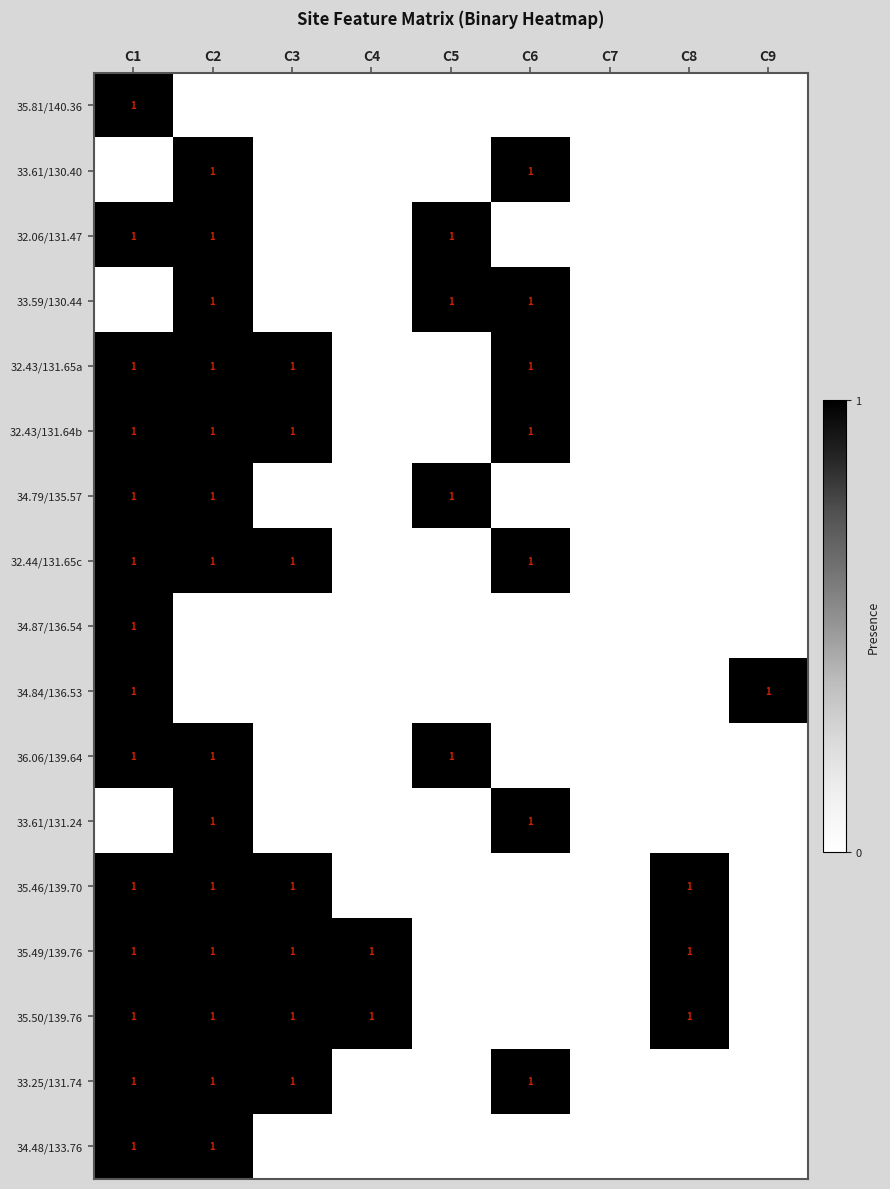

True or false: 32.43/131.65a has a value of 0 at C6.

False